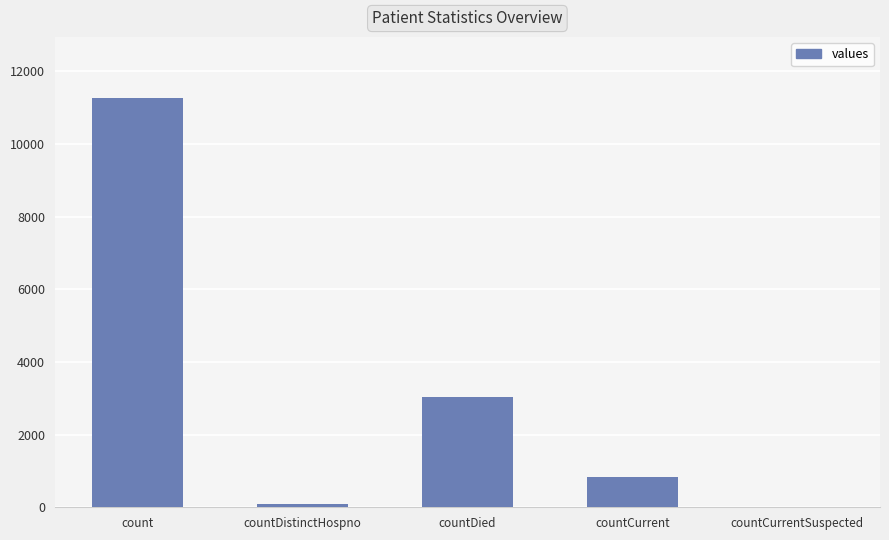

Which has a higher value, count or countCurrent?

count